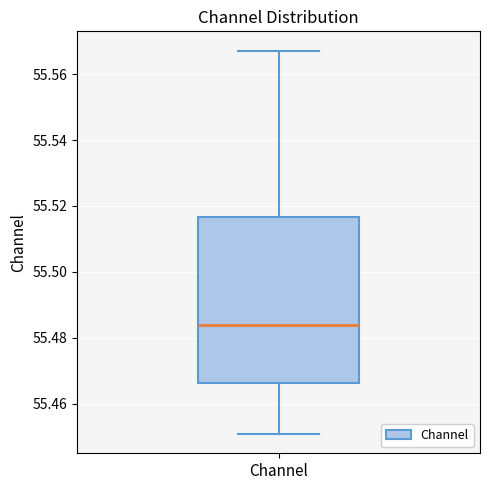

Where is the lower edge of the box for Channel on the y-axis? The values are not printed on the chart, so give them approximately, as read against the axis.

55.466